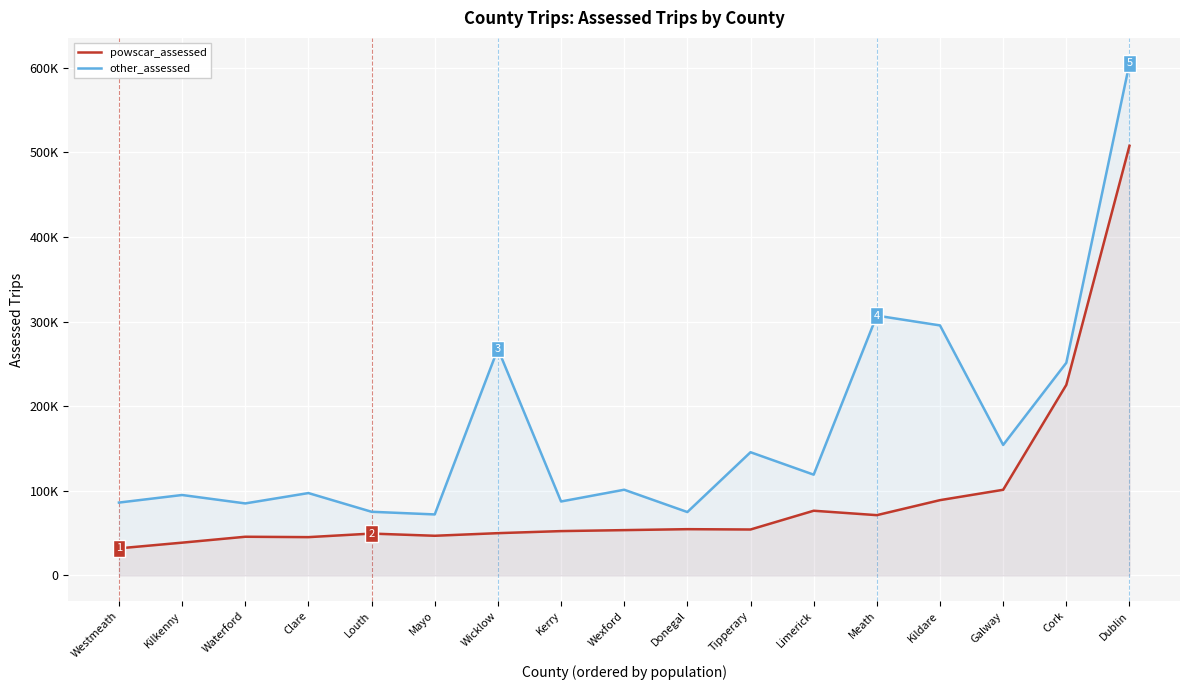

At which label does other_assessed reach its peak?

Dublin